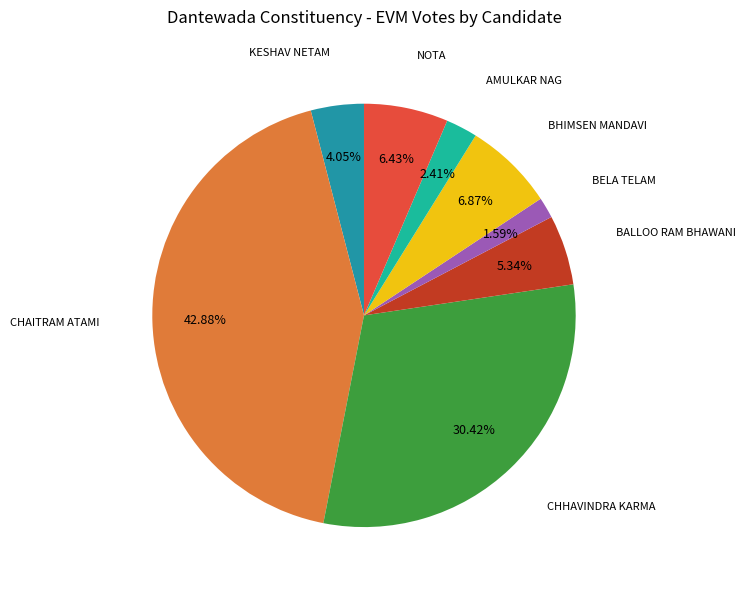

Rank the categories by value from lowest to highest.

BELA TELAM, AMULKAR NAG, KESHAV NETAM, BALLOO RAM BHAWANI, NOTA, BHIMSEN MANDAVI, CHHAVINDRA KARMA, CHAITRAM ATAMI